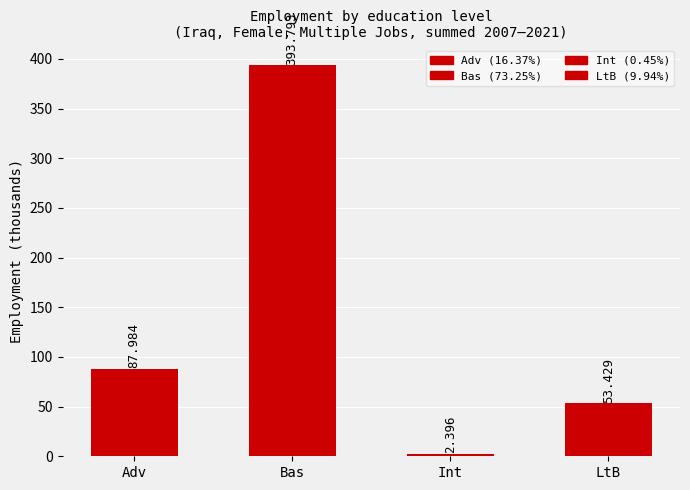

Which has a higher value, Int or Adv?

Adv